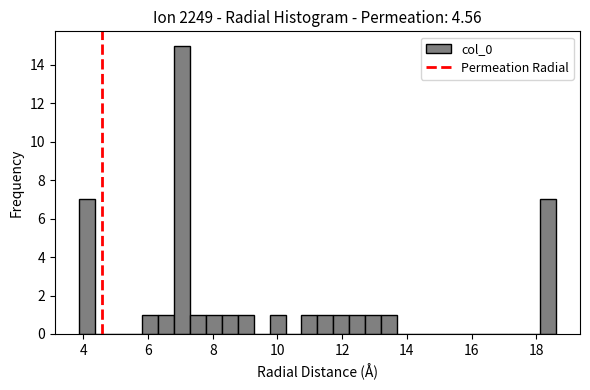

Read against the x-axis, roughly where is the centre of the tallest bar?

7.0